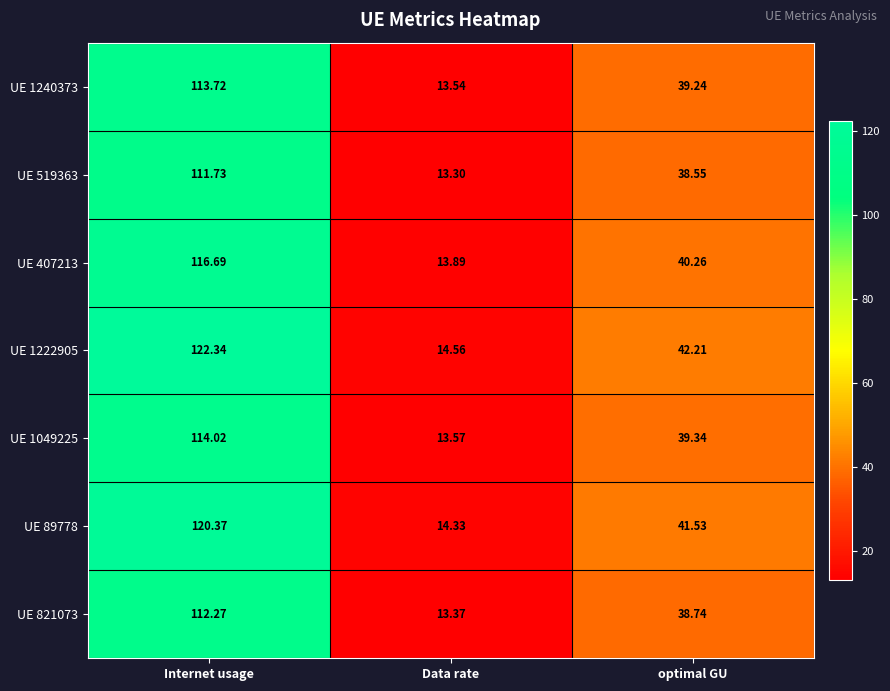

Rank the categories by UE 1240373 value from highest to lowest.

Internet usage, optimal GU, Data rate